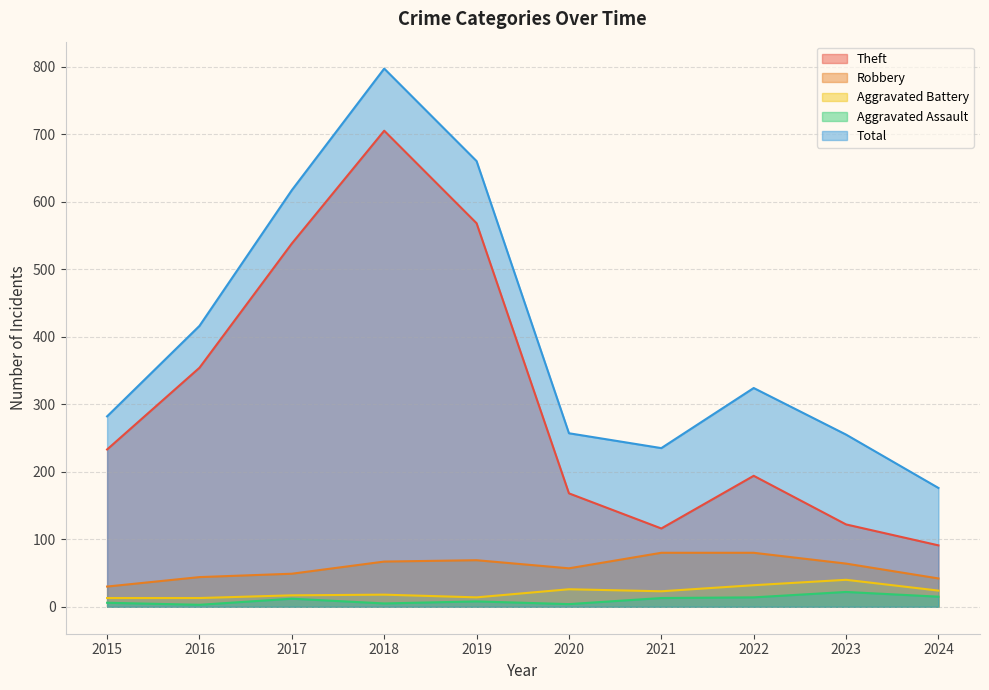

True or false: Theft and Aggravated Assault cross at least once.

False